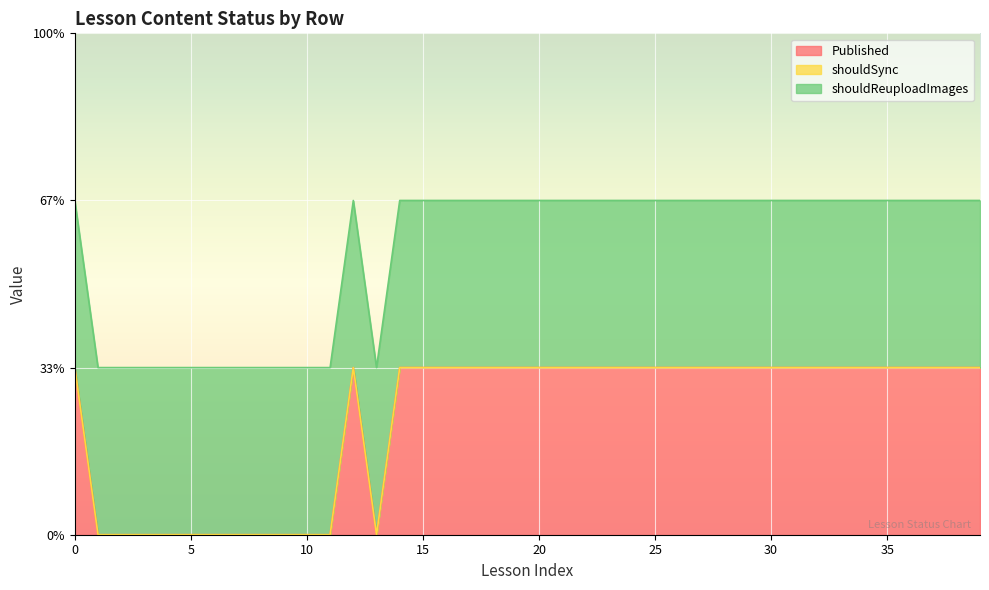

True or false: shouldSync and Published intersect in this chart.

False